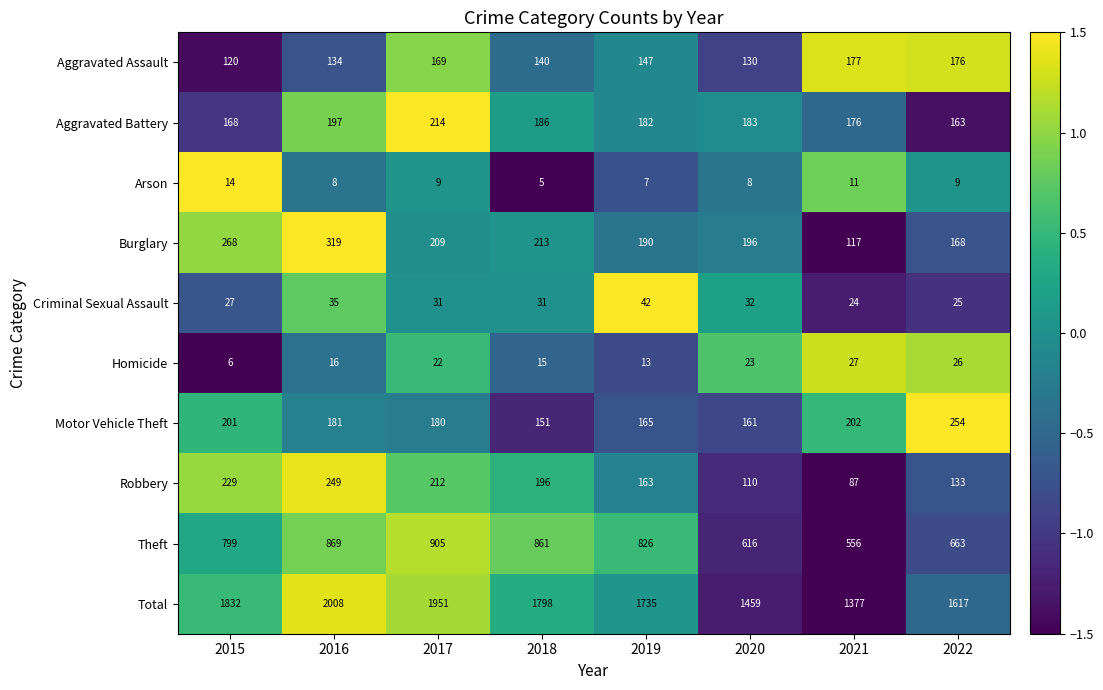

What is the difference between the highest and lowest values at 2017?

1942